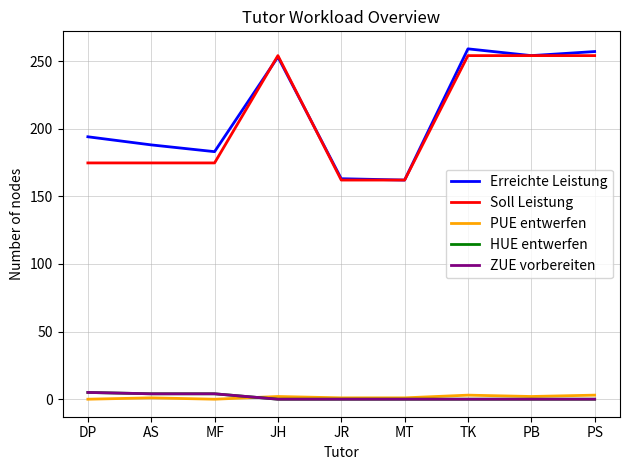

At how many categories does at least one series exceed 97?

9